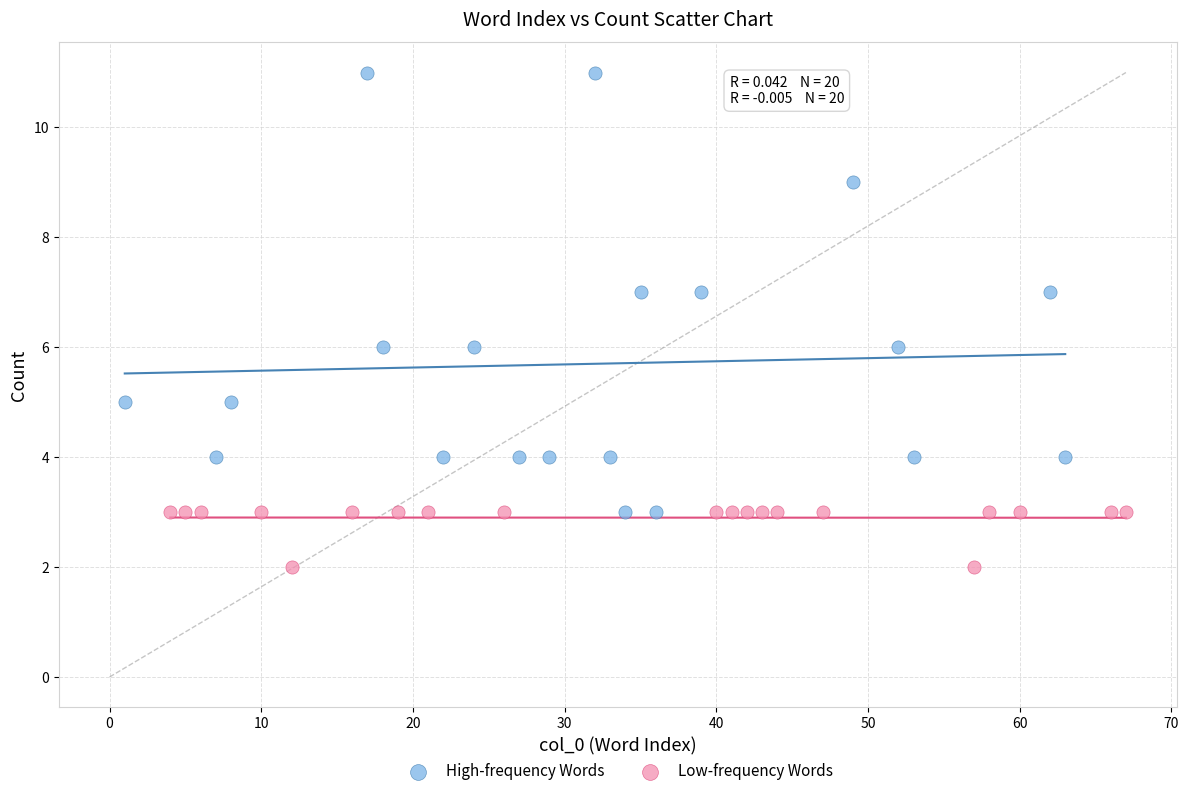

Which series has the widest spread of Y values?

High-frequency Words